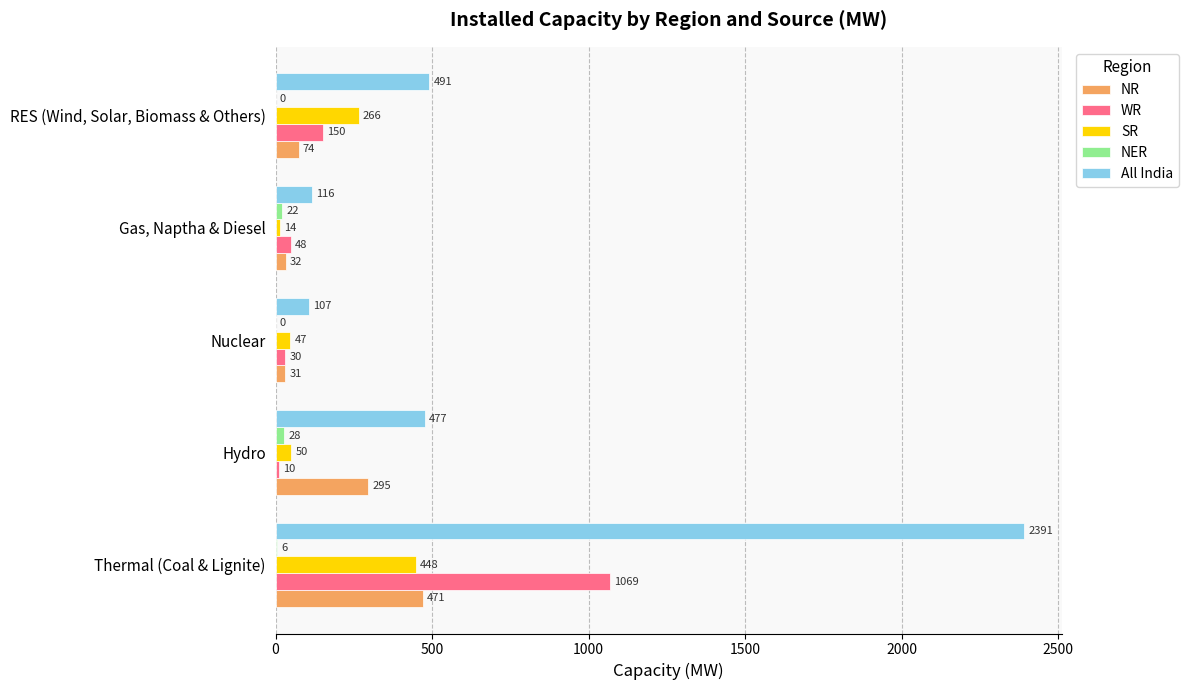

What is the sum of all NR values?

903